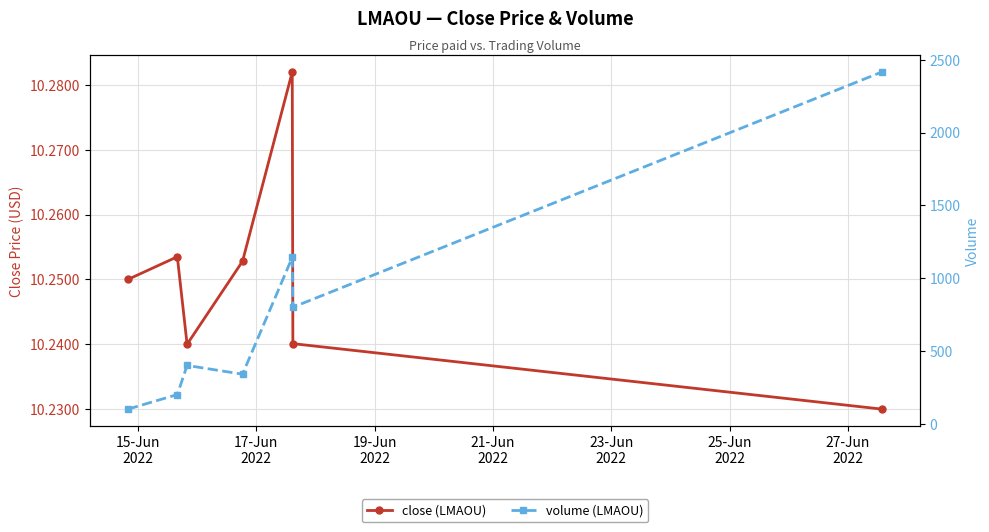

What is the greatest value displayed?

2416.0